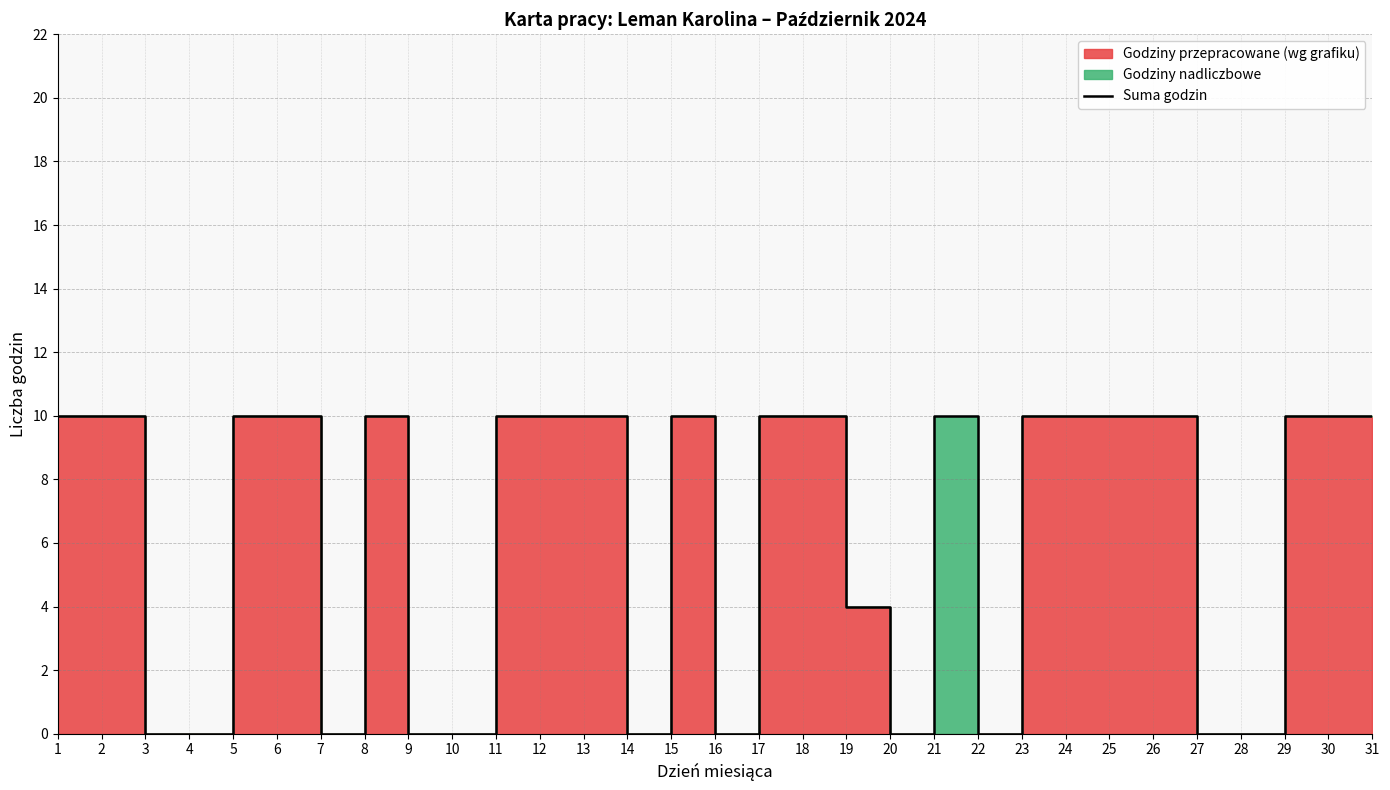

Reading left to right, what are all the values shown in this chart?

10	10	0	0	10	10	0	10	0	0	10	10	10	0	10	0	10	10	4	0	10	0	10	10	10	10	0	0	10	10	10